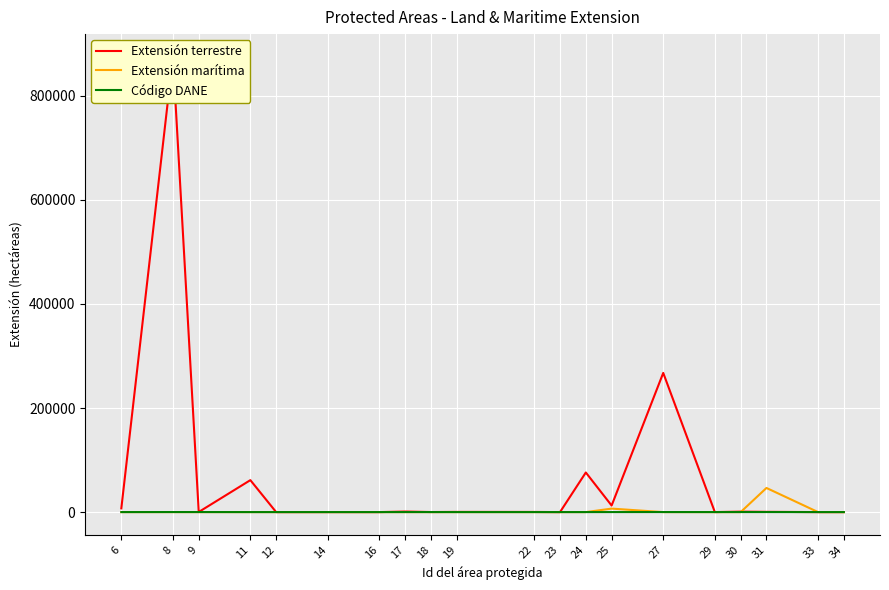

True or false: Extensión terrestre has a value of 890.0 at 30.

True